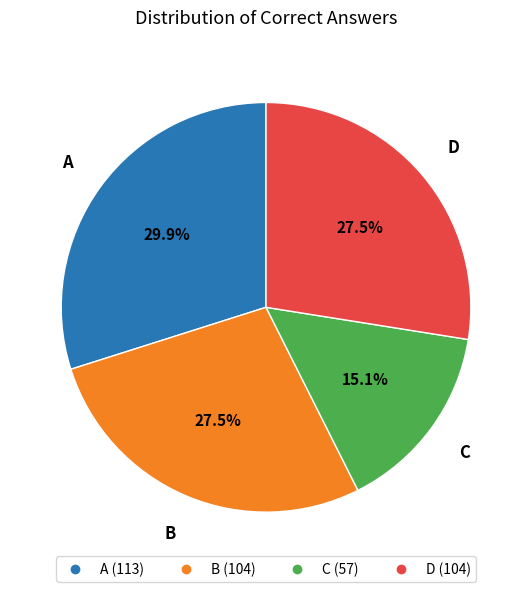

Which category has the smallest portion of the pie?

C